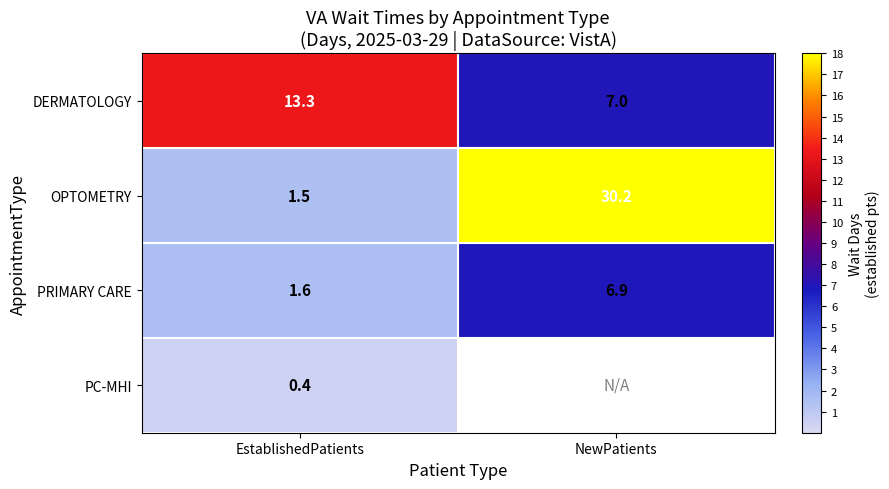

What is the difference between the maximum and minimum values in the PRIMARY CARE series?

5.3